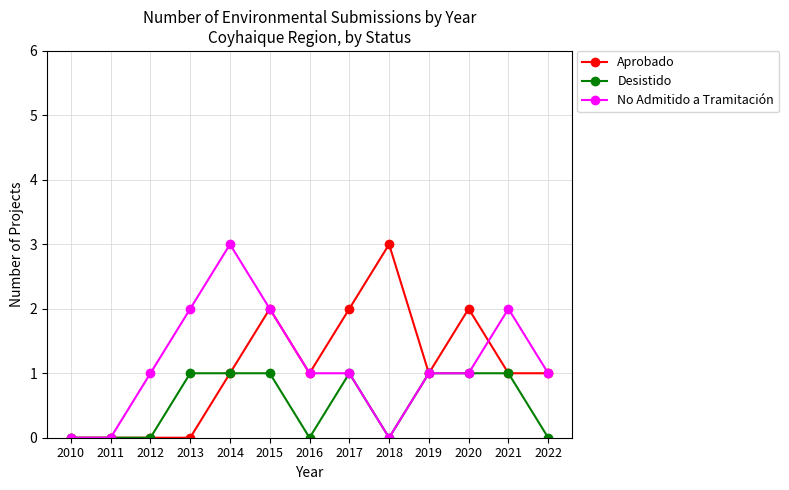

Reading left to right, extract all data points from this chart.

Aprobado: 2010=0	2011=0	2012=0	2013=0	2014=1	2015=2	2016=1	2017=2	2018=3	2019=1	2020=2	2021=1	2022=1
Desistido: 2010=0	2011=0	2012=0	2013=1	2014=1	2015=1	2016=0	2017=1	2018=0	2019=1	2020=1	2021=1	2022=0
No Admitido a Tramitación: 2010=0	2011=0	2012=1	2013=2	2014=3	2015=2	2016=1	2017=1	2018=0	2019=1	2020=1	2021=2	2022=1